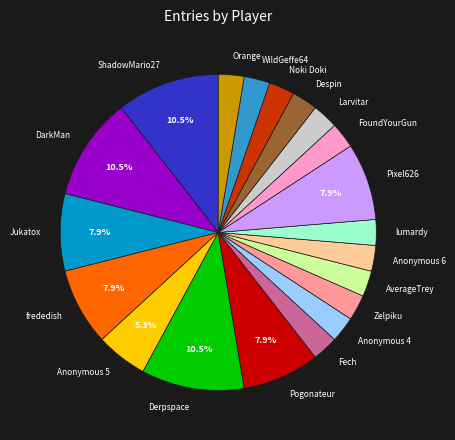

What percentage is the Noki Doki slice, to the nearest percent?

3%